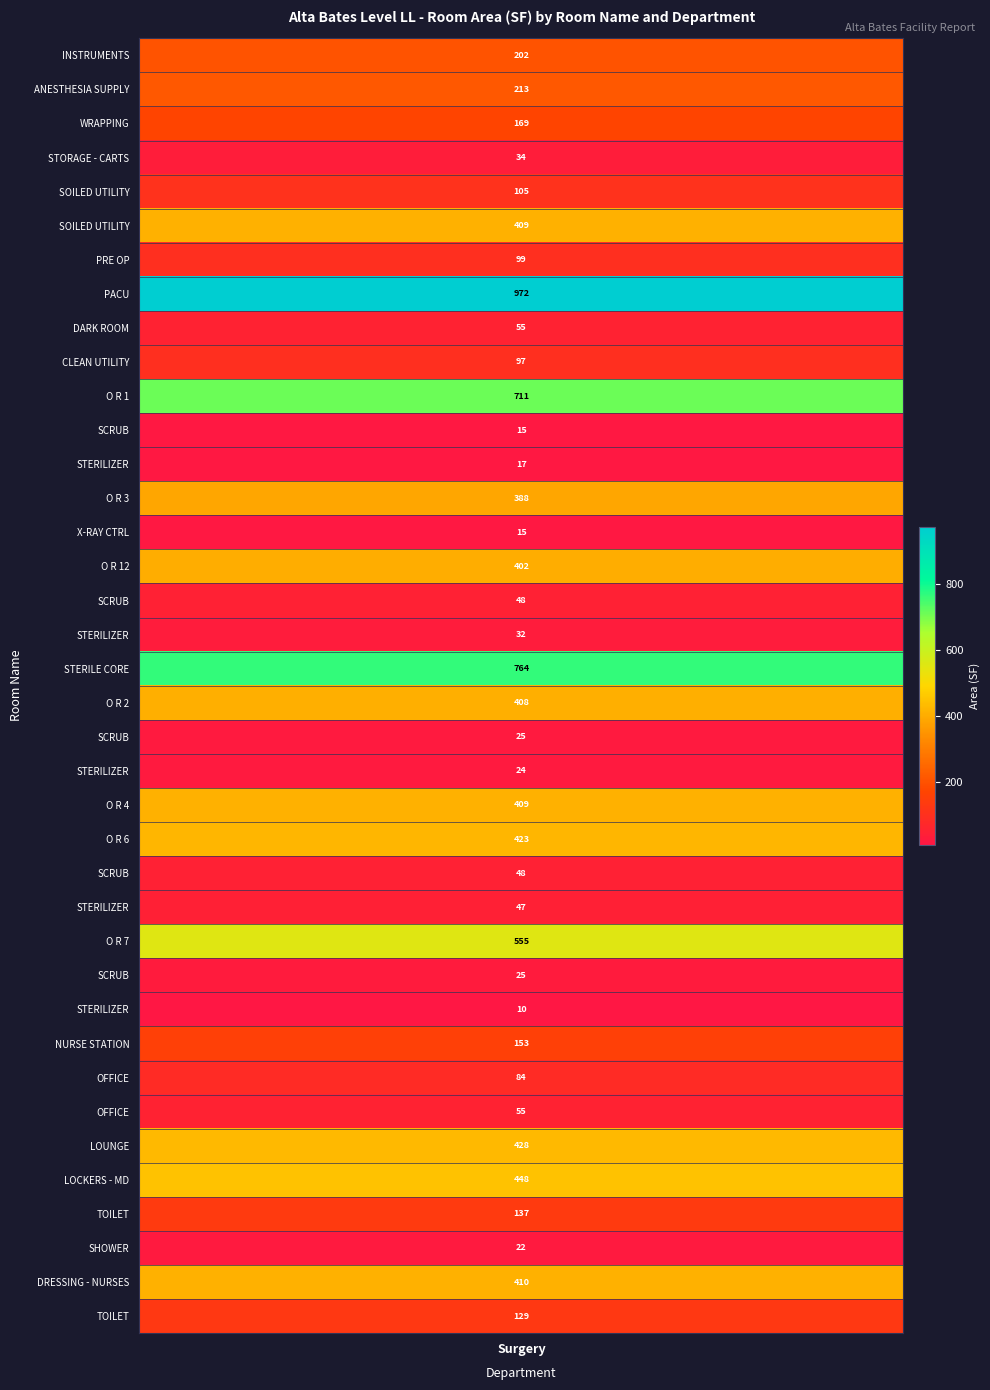

What is the change in value from 0 to 2?

-33.3